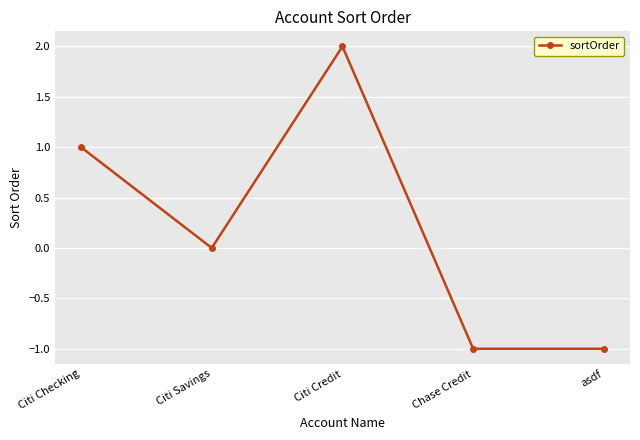

True or false: the data has more than 1 interior local peaks.

False